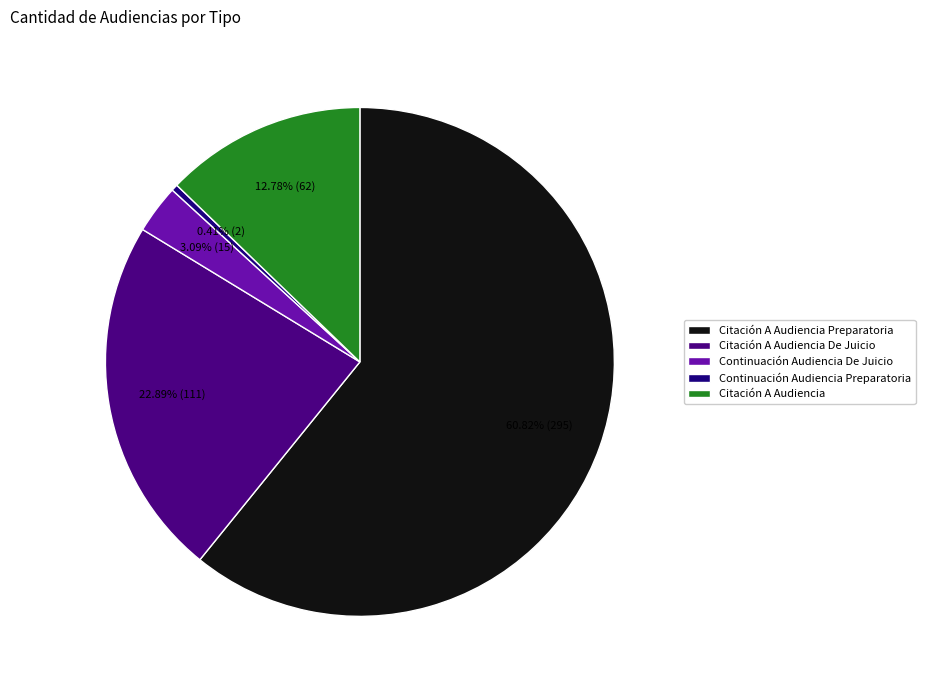

To the nearest percent, what is the difference between the largest and smallest slice percentages?

60%